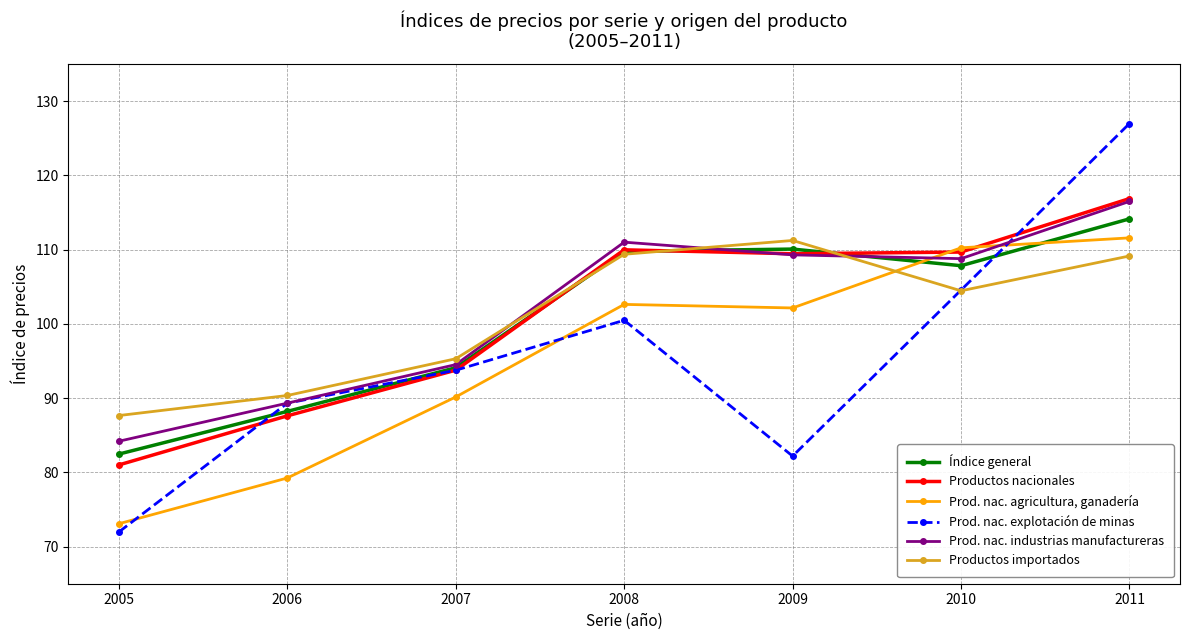

Which category has the lowest value across all series?

2005